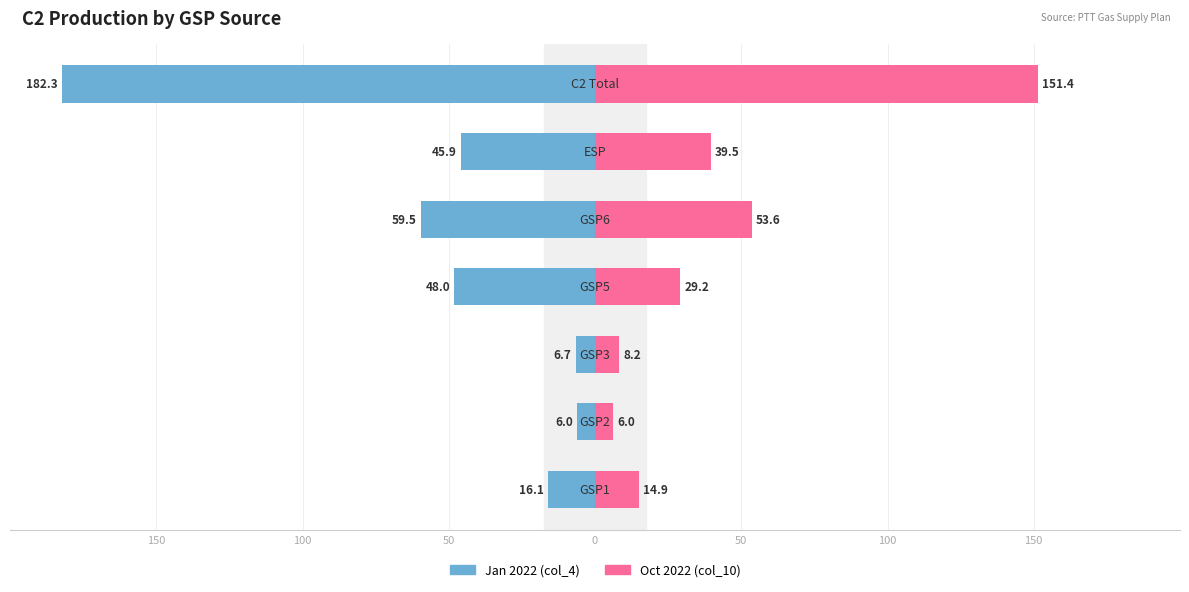

Reading left to right, transcribe all the data shown in this chart.

Jan 2022 (col_4): -16.1	-6.0	-6.7	-48.0	-59.5	-45.9	-182.3
Oct 2022 (col_10): 14.9	6.0	8.2	29.2	53.6	39.5	151.4